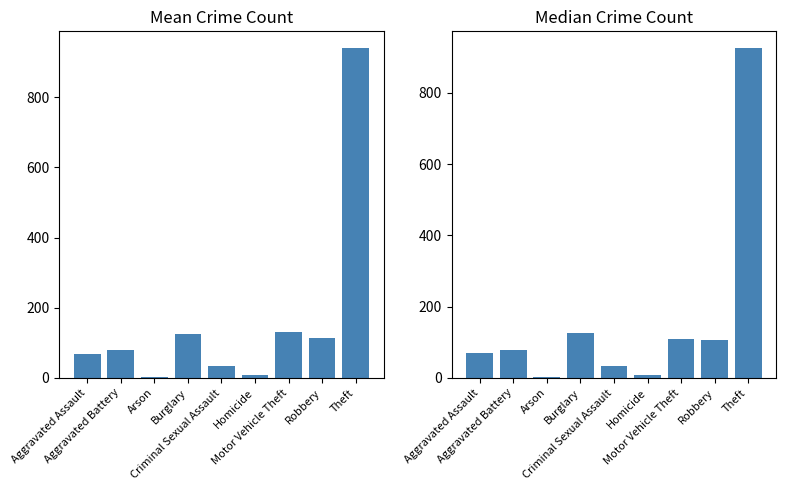

What is the average value of the Mean Crime Count series?

167.0